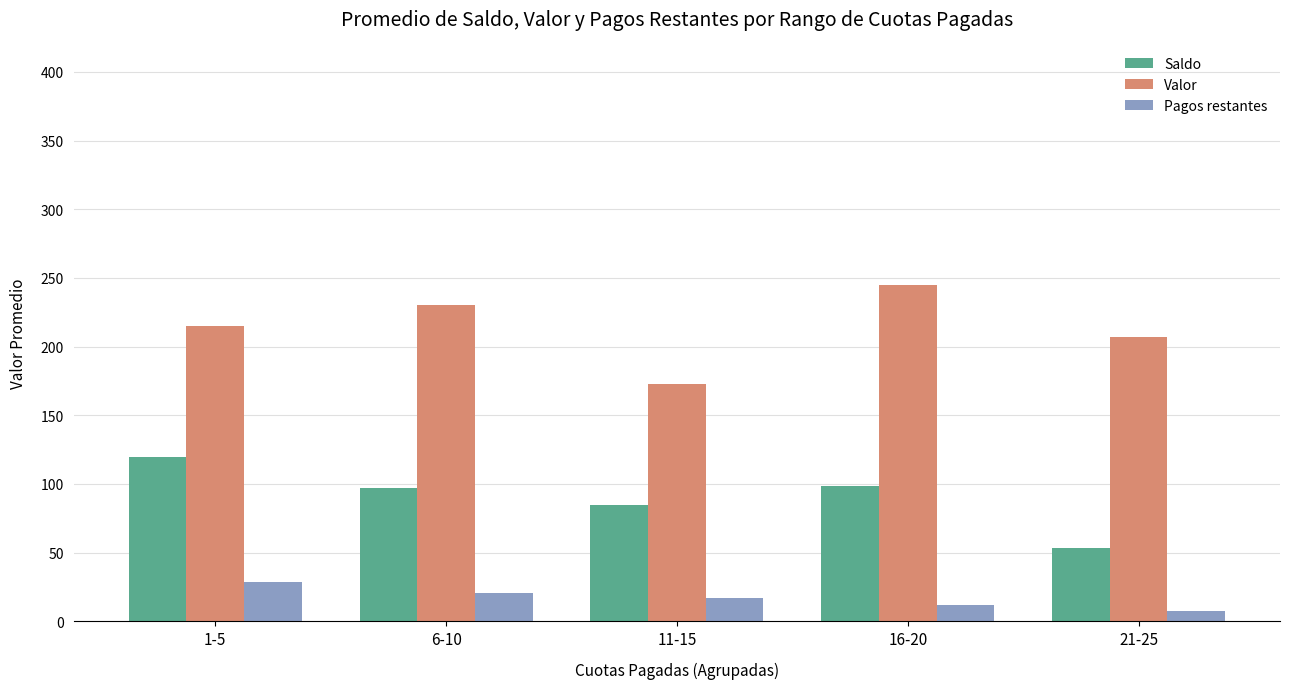

What is the smallest value displayed?

7.1